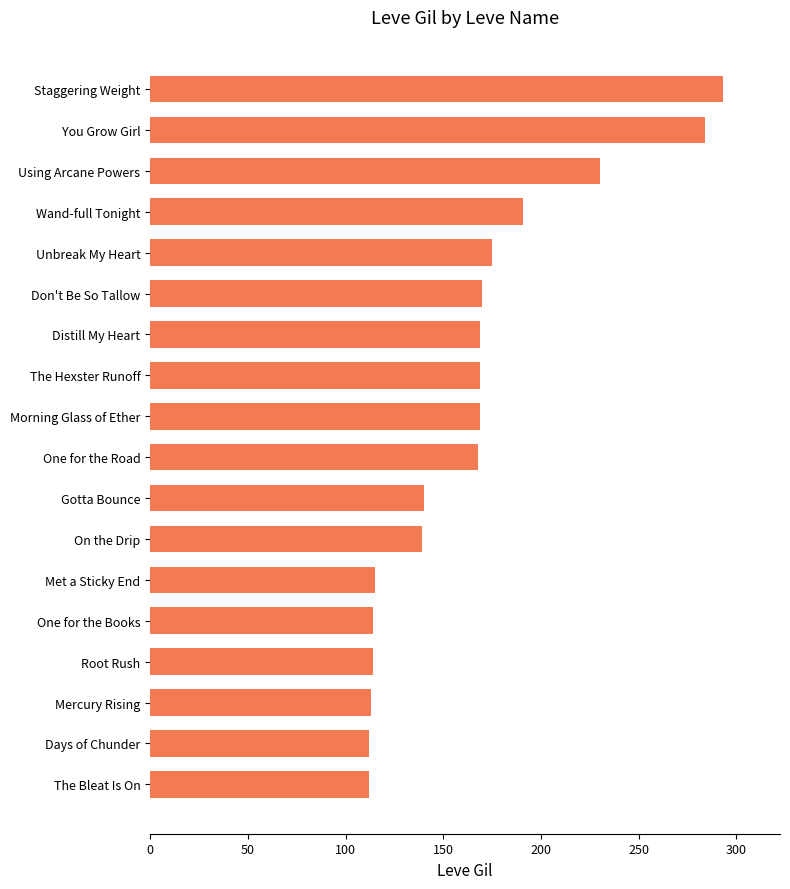

What is the label of the 1st bar from the top?

Staggering Weight